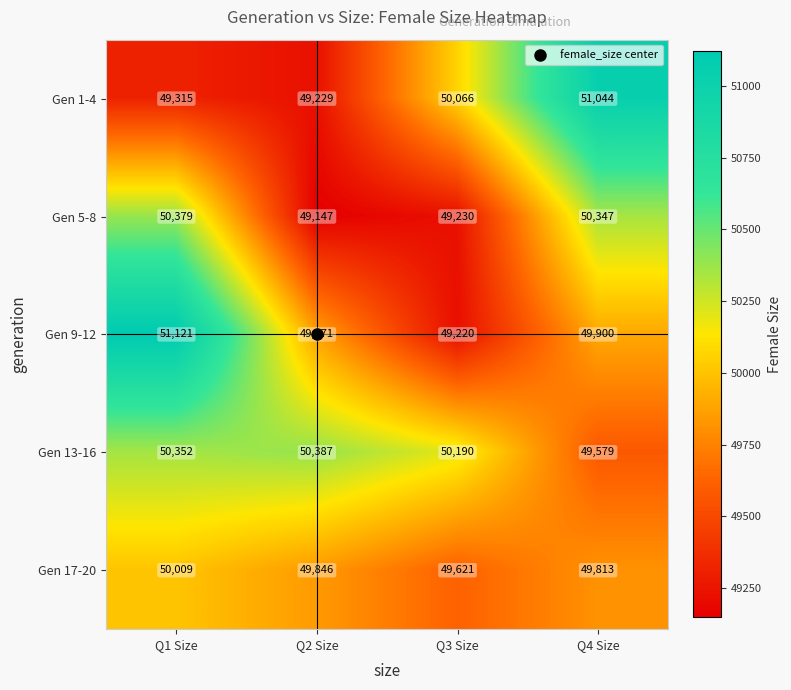

Which series has the largest total across all categories?

Gen 13-16